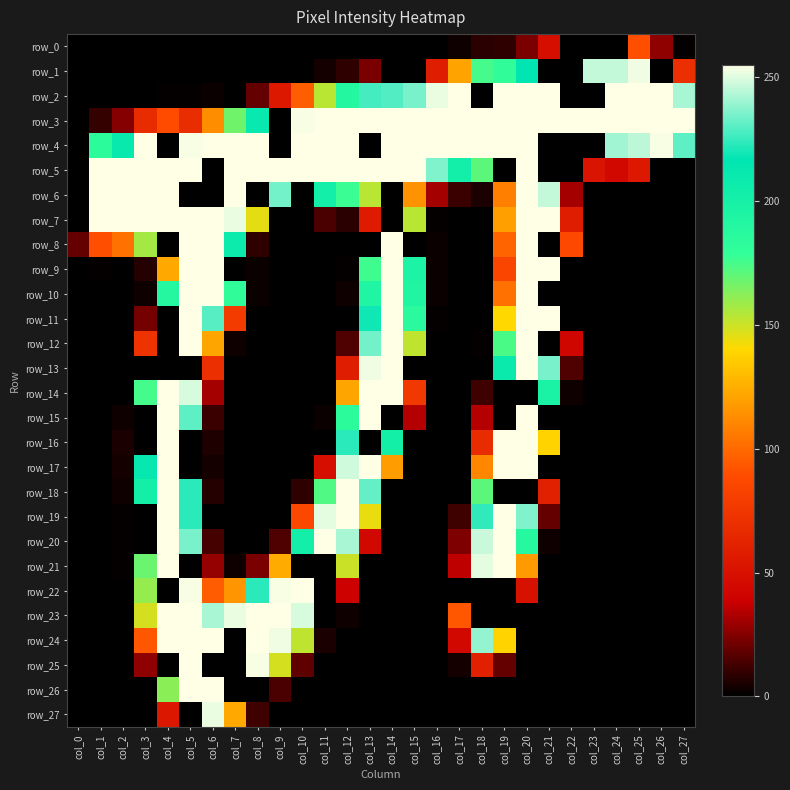

What is the total value across all series at col_1?

1049